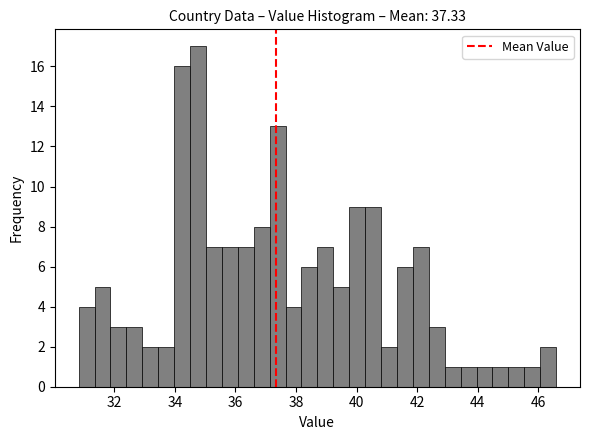

Read against the x-axis, roughly where is the centre of the tallest bar?

34.8